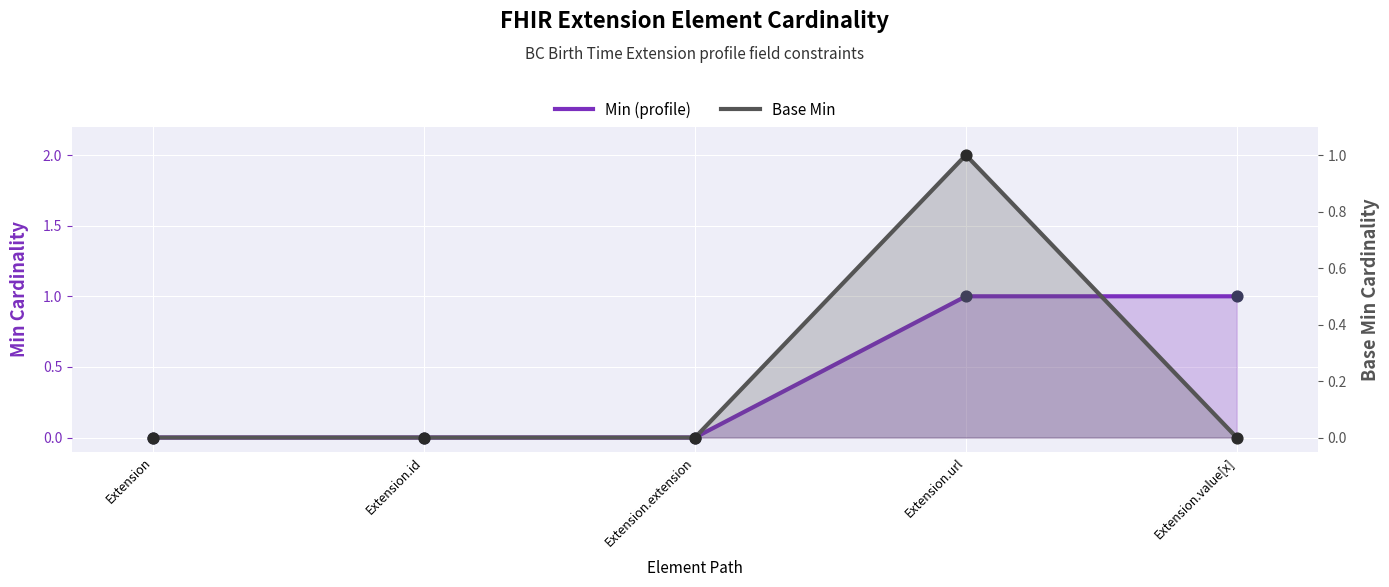

What are all the series names shown in the legend?

Min (profile), Base Min